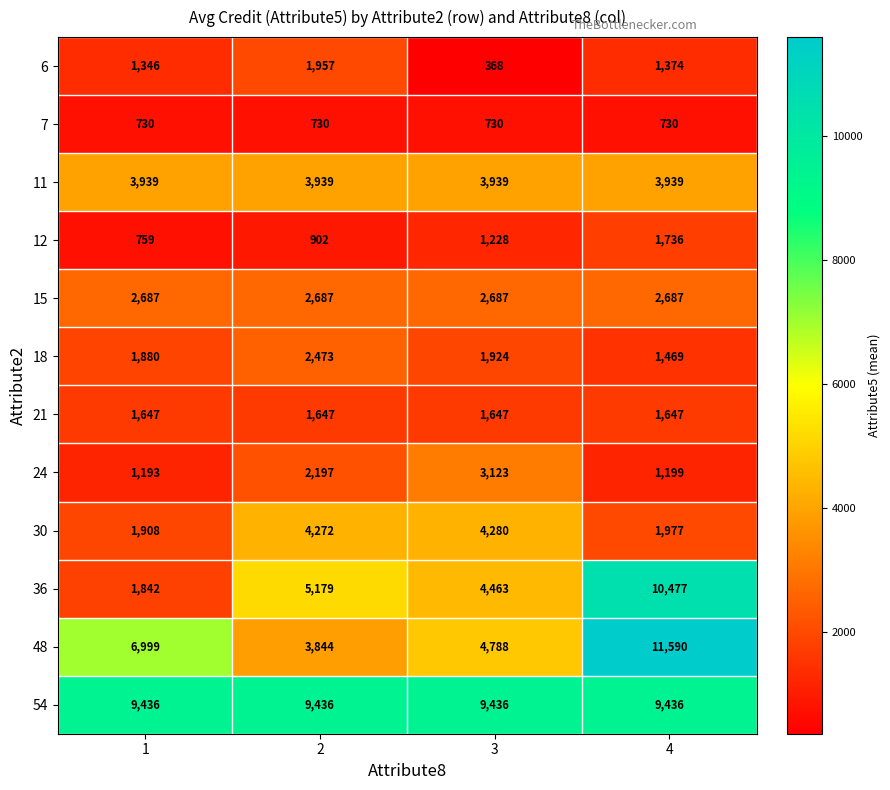

Count the number of categories in the chart.

4